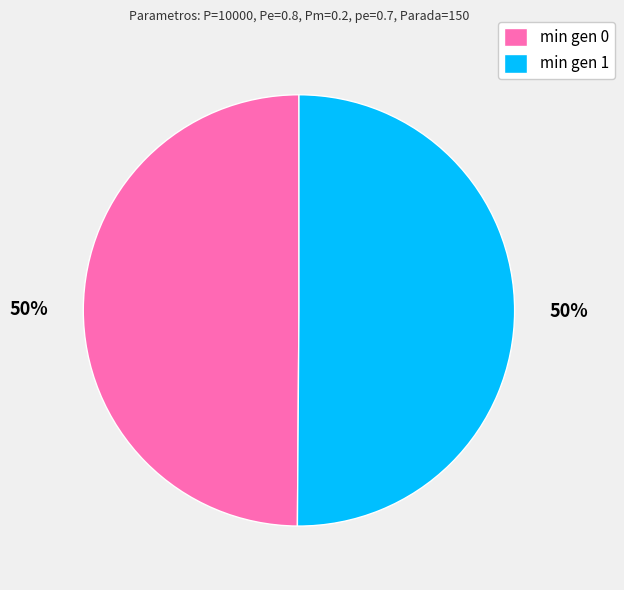

To the nearest percent, what is the average slice percentage?

50%